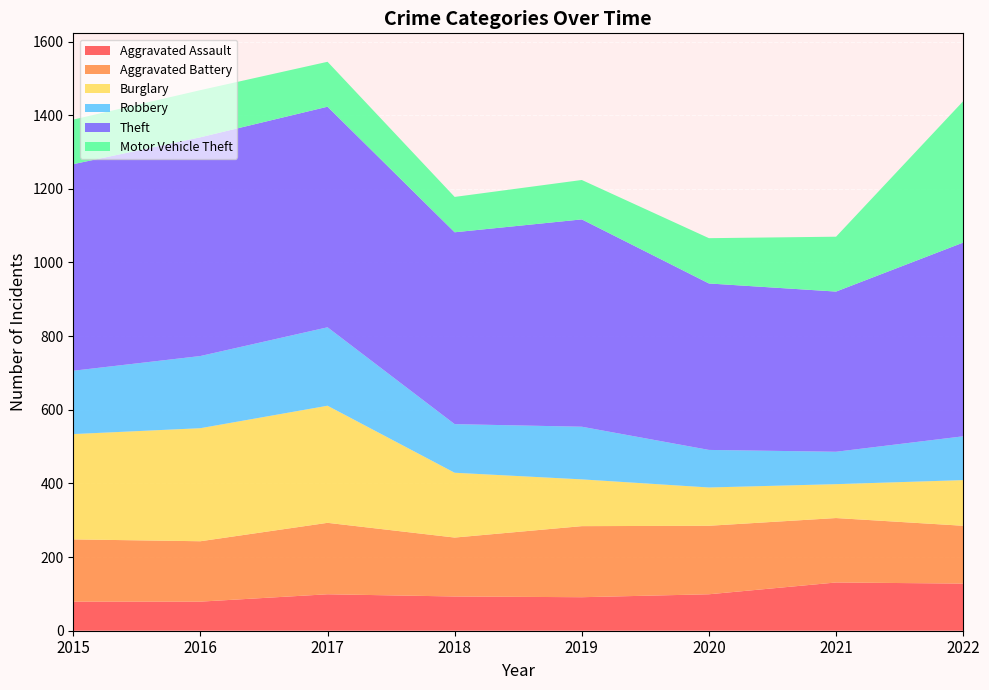

Reading left to right, list all the values displayed in this chart.

Aggravated Assault: 79	79	99	93	91	99	131	128
Aggravated Battery: 169	164	194	160	193	186	175	157
Burglary: 286	307	318	176	127	104	92	124
Robbery: 172	196	213	132	143	102	88	119
Theft: 561	594	599	521	563	452	435	526
Motor Vehicle Theft: 121	128	122	96	107	123	149	384